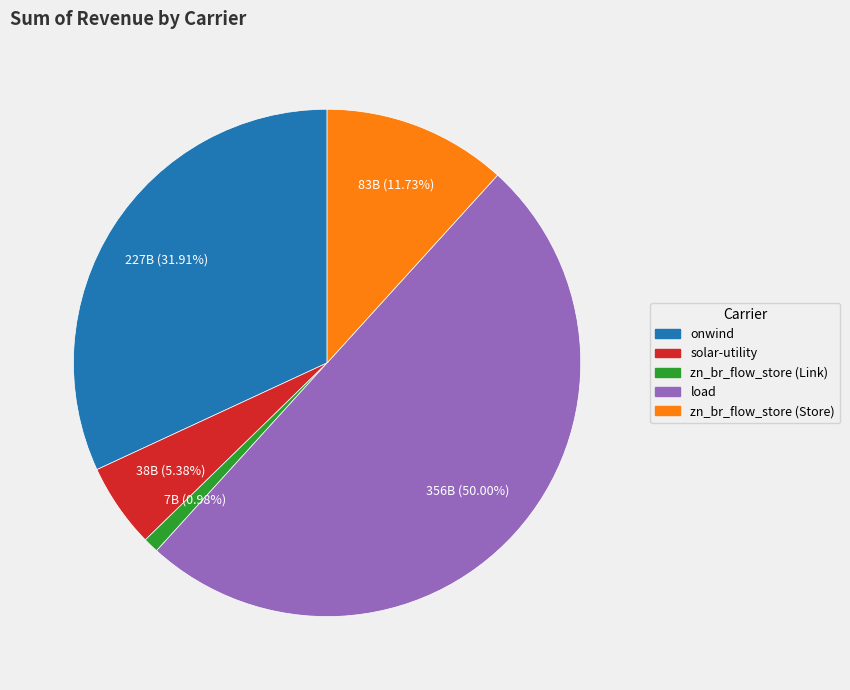

To the nearest percent, what is the combined percentage of zn_br_flow_store (Store) and zn_br_flow_store (Link)?

13%